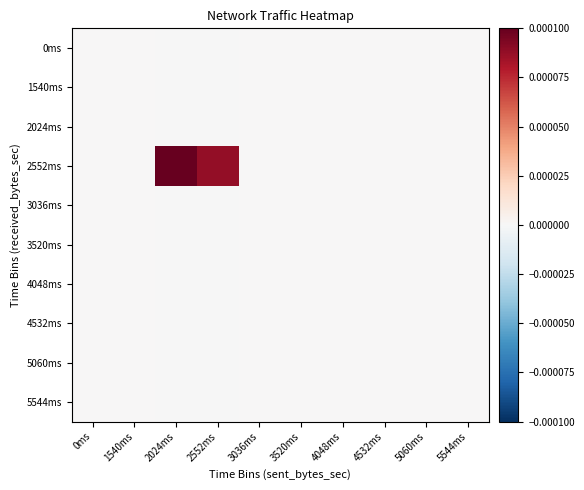

How many categories are shown in the chart?

10